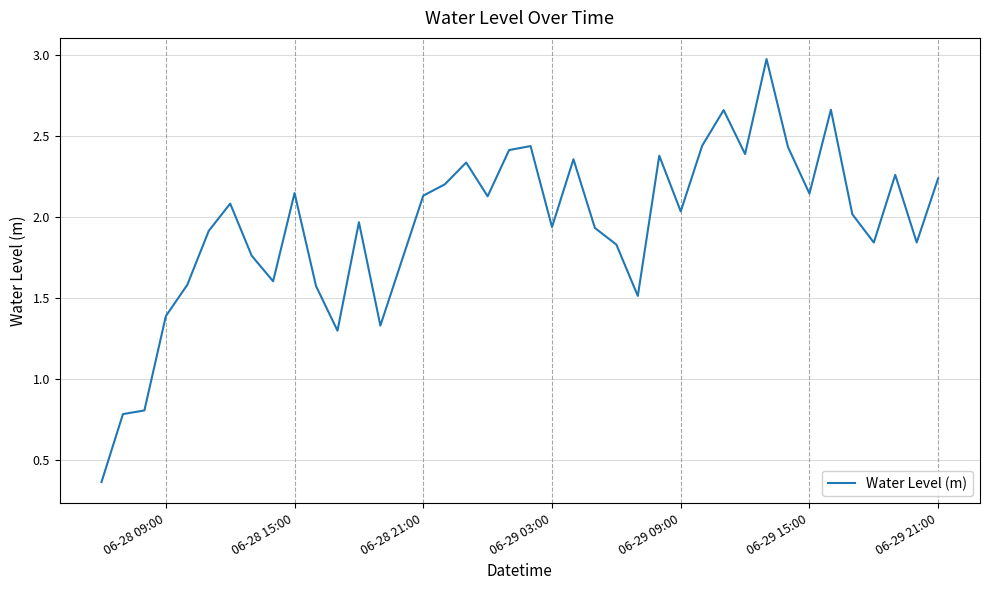

True or false: the data has more than 1 interior local peaks.

True